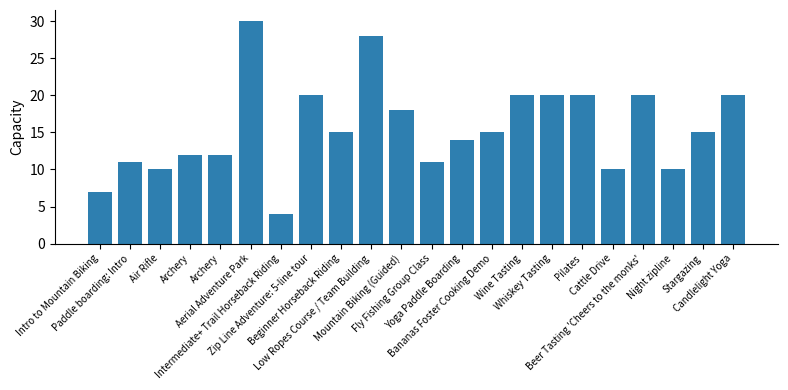

Reading left to right, transcribe all the data shown in this chart.

Intro to Mountain Biking=7	Paddle boarding: Intro=11	Air Rifle=10	Archery=12	Archery=12	Aerial Adventure Park=30	Intermediate+ Trail Horseback Riding=4	Zip Line Adventure: 5-line tour=20	Beginner Horseback Riding=15	Low Ropes Course / Team Building=28	Mountain Biking (Guided)=18	Fly Fishing Group Class=11	Yoga Paddle Boarding=14	Bananas Foster Cooking Demo=15	Wine Tasting=20	Whiskey Tasting=20	Pilates=20	Cattle Drive=10	Beer Tasting 'Cheers to the monks'=20	Night zipline=10	Stargazing=15	Candlelight Yoga=20